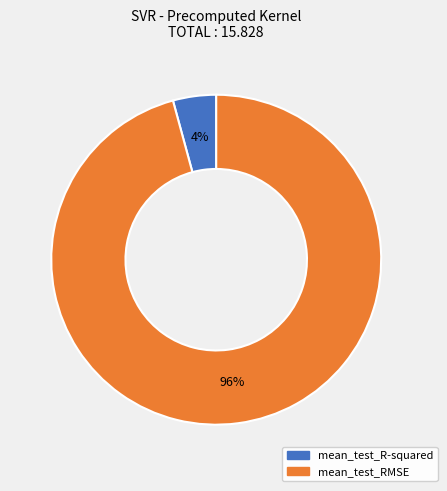

To the nearest percent, what is the combined percentage of mean_test_RMSE and mean_test_R-squared?

100%